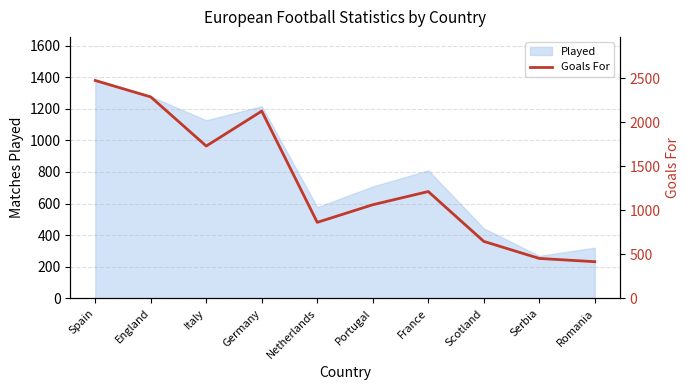

True or false: the data shows 2128 at Germany.

True